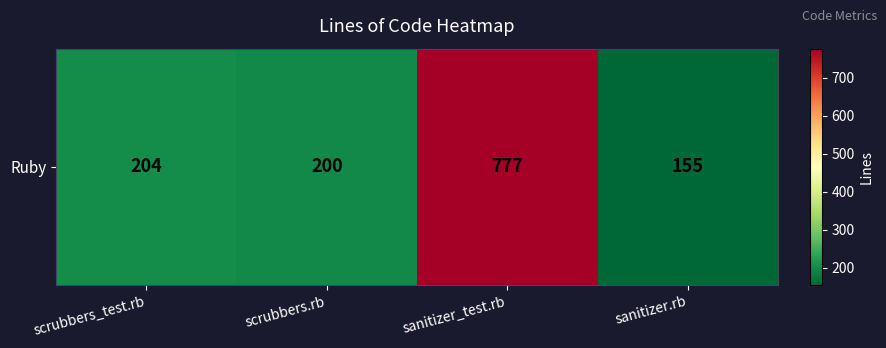

What is the difference between the maximum and minimum values?

622